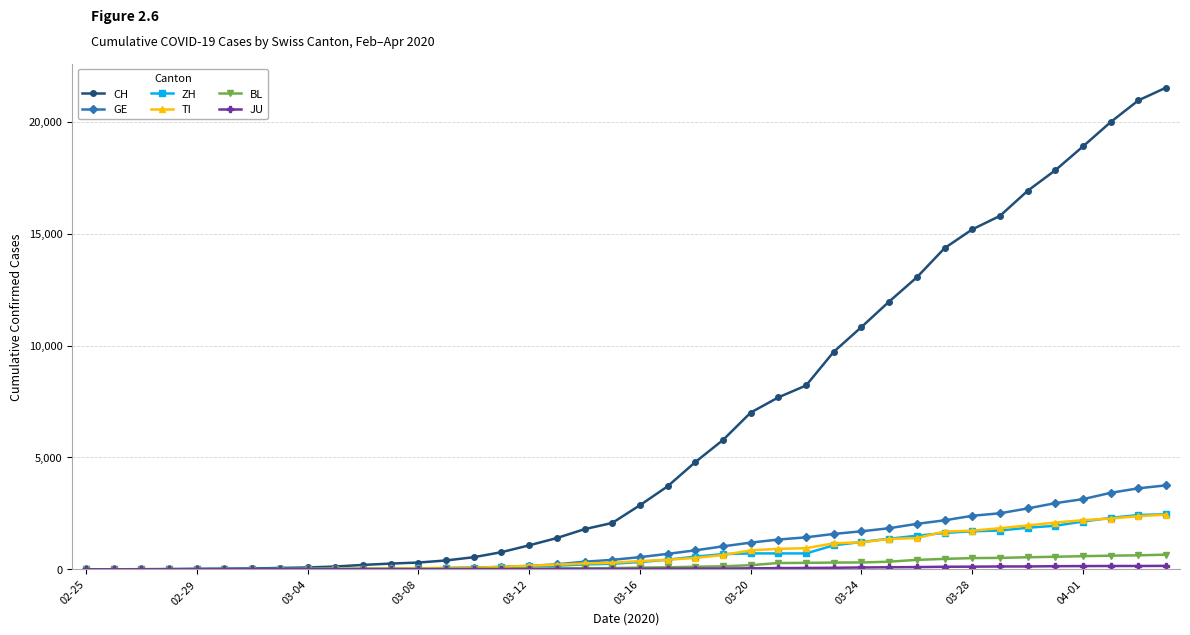

Which series has the widest spread of values?

CH